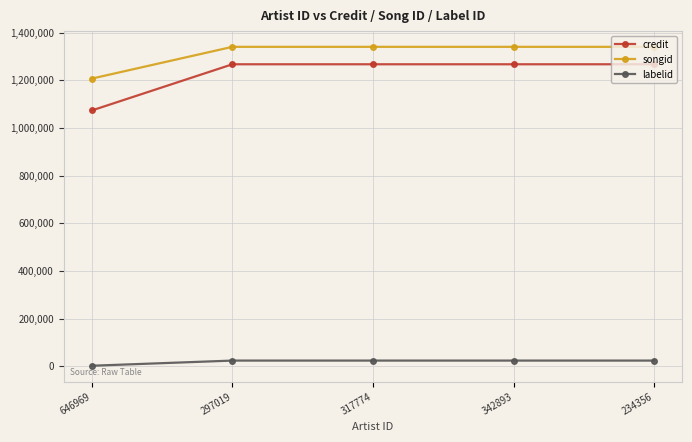

What is the label of the 4th point from the right?

297019